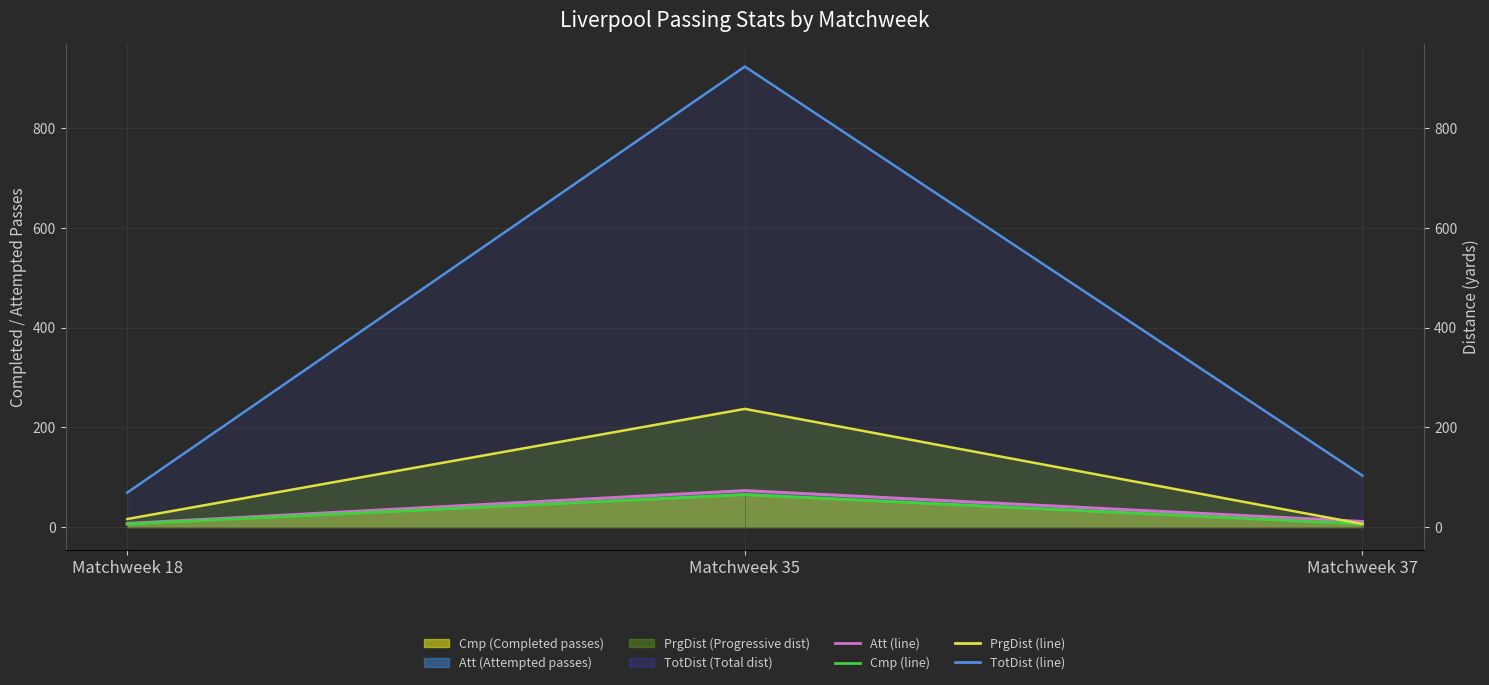

What is the value of the Cmp (line) point at the 1st from the left?

6